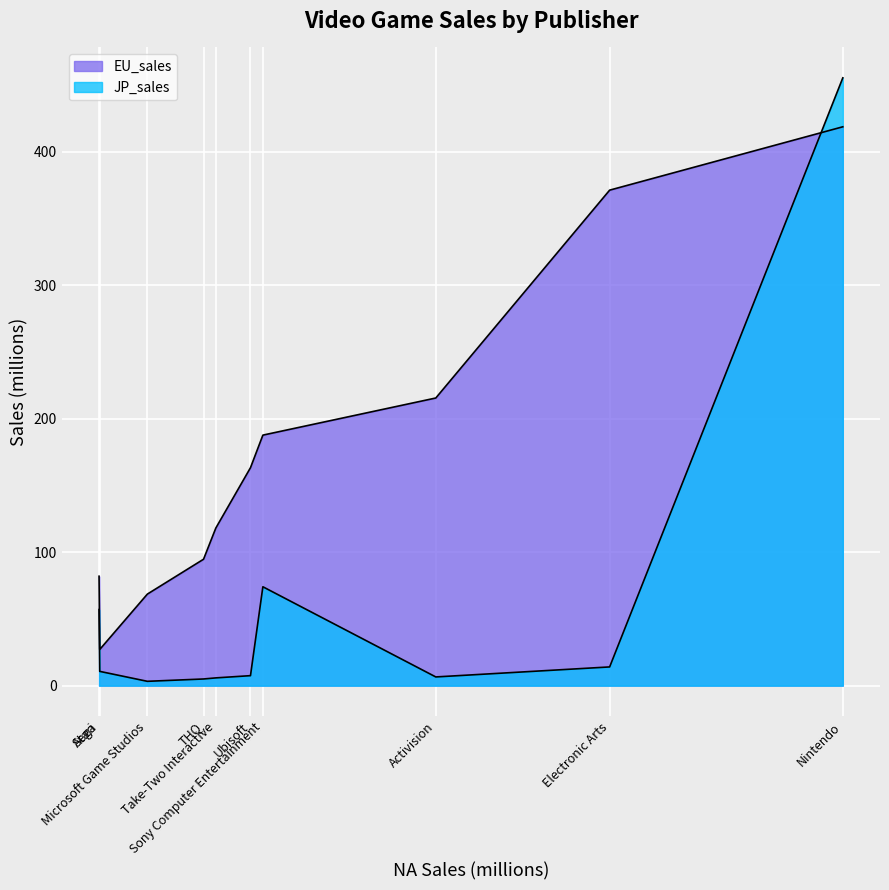

How many interior local valleys does the JP_sales series have?

2